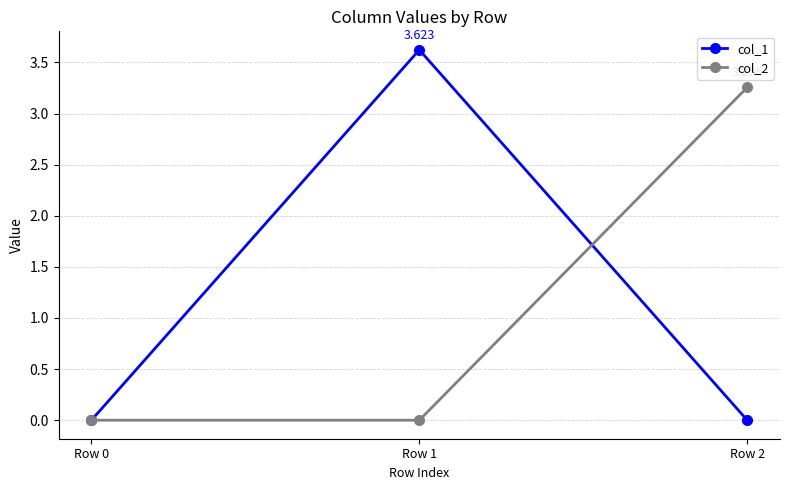

Reading left to right, list all the values displayed in this chart.

col_1: 0.0	3.6	0.0
col_2: 0.0	0.0	3.3